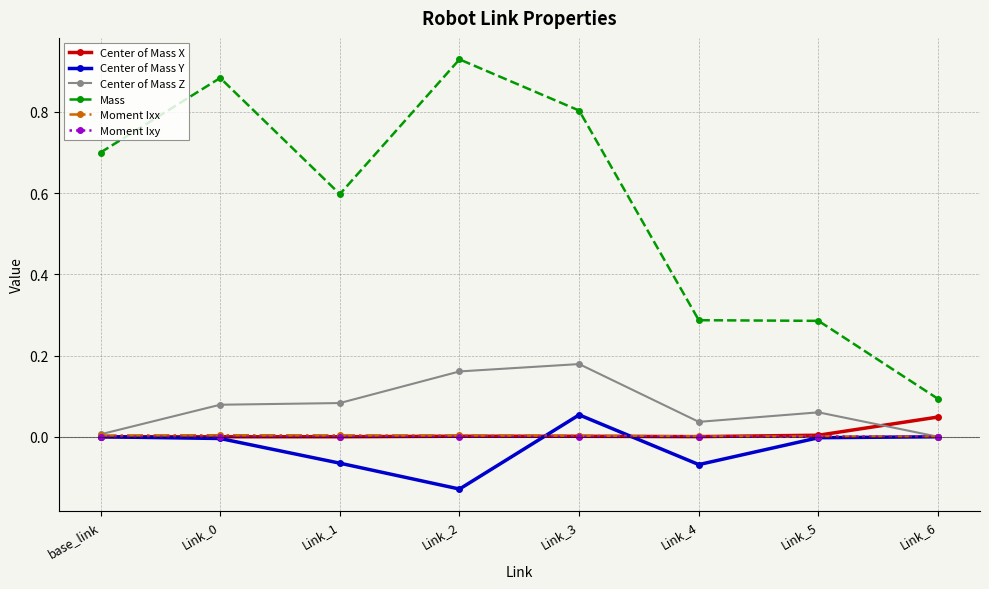

Which category has the lowest value across all series?

Link_2